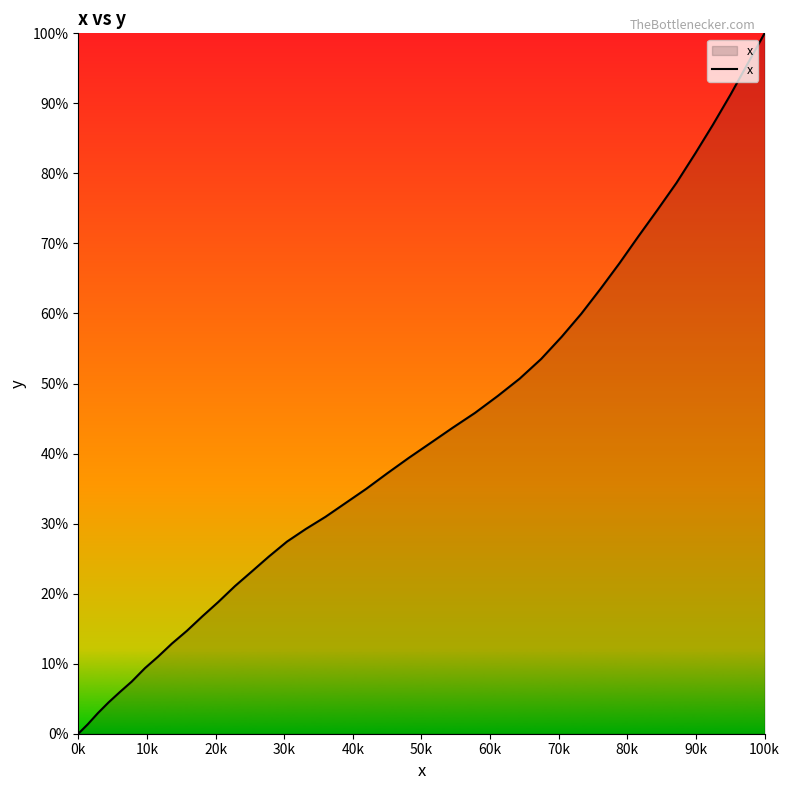

What is the greatest value displayed?

100.0